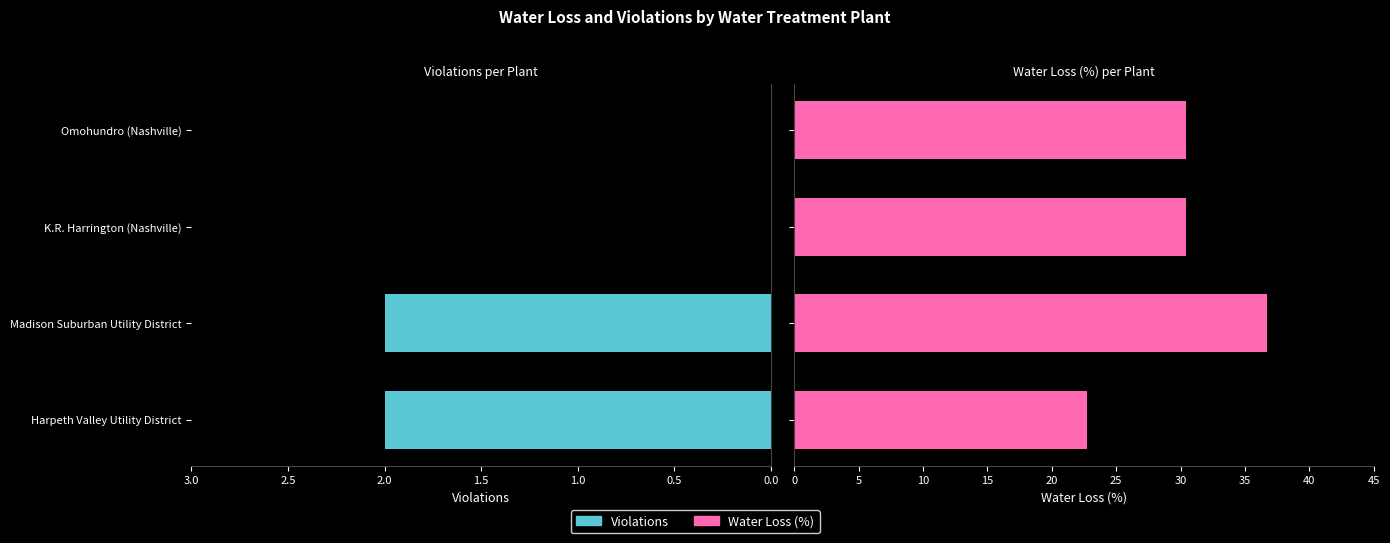

At how many categories does at least one series exceed 22?

4